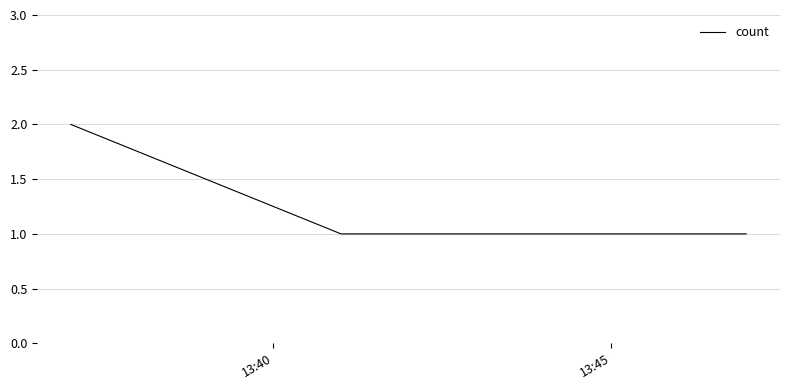

Does the chart have visible grid lines?

Yes